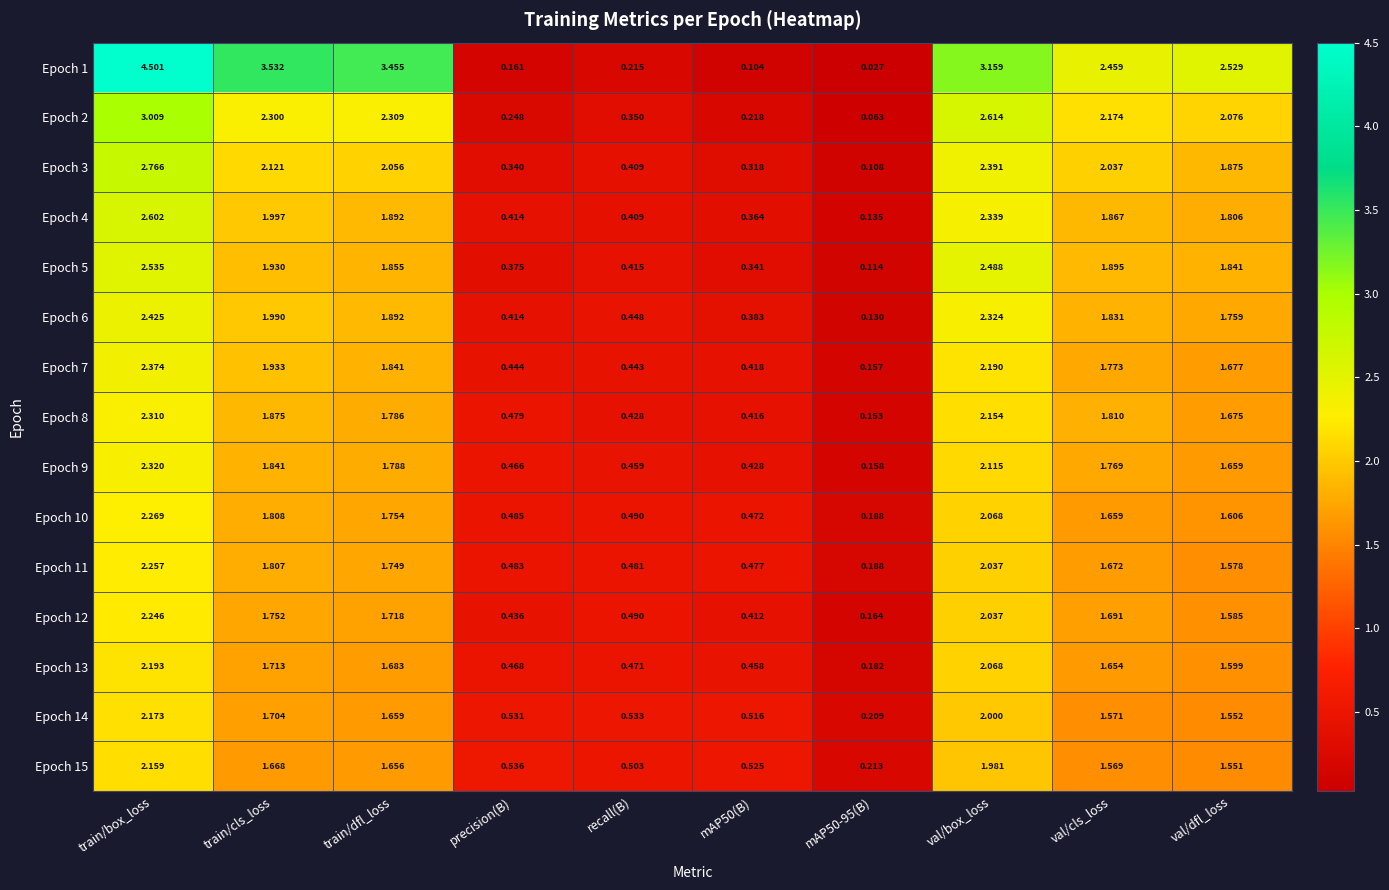

Count the number of categories in the chart.

10